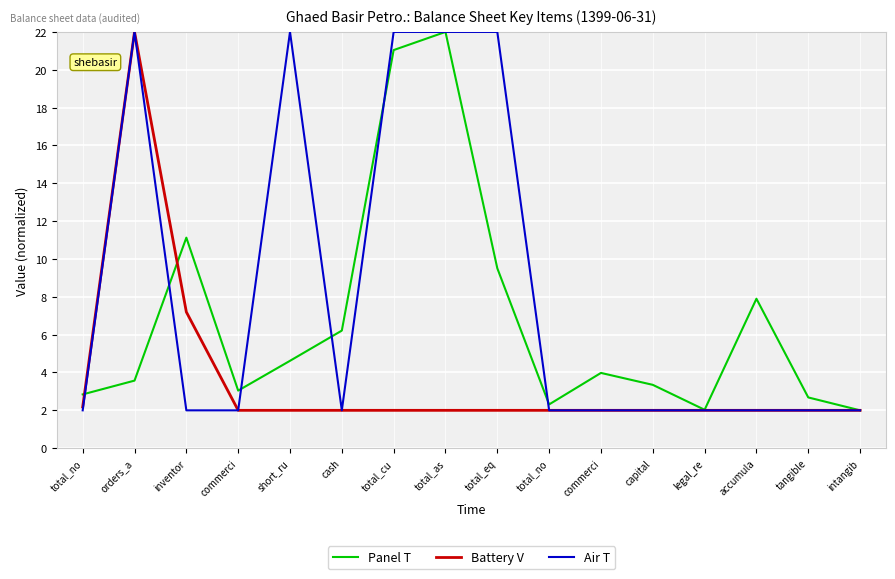

Does the chart display data point markers on the line(s)?

No